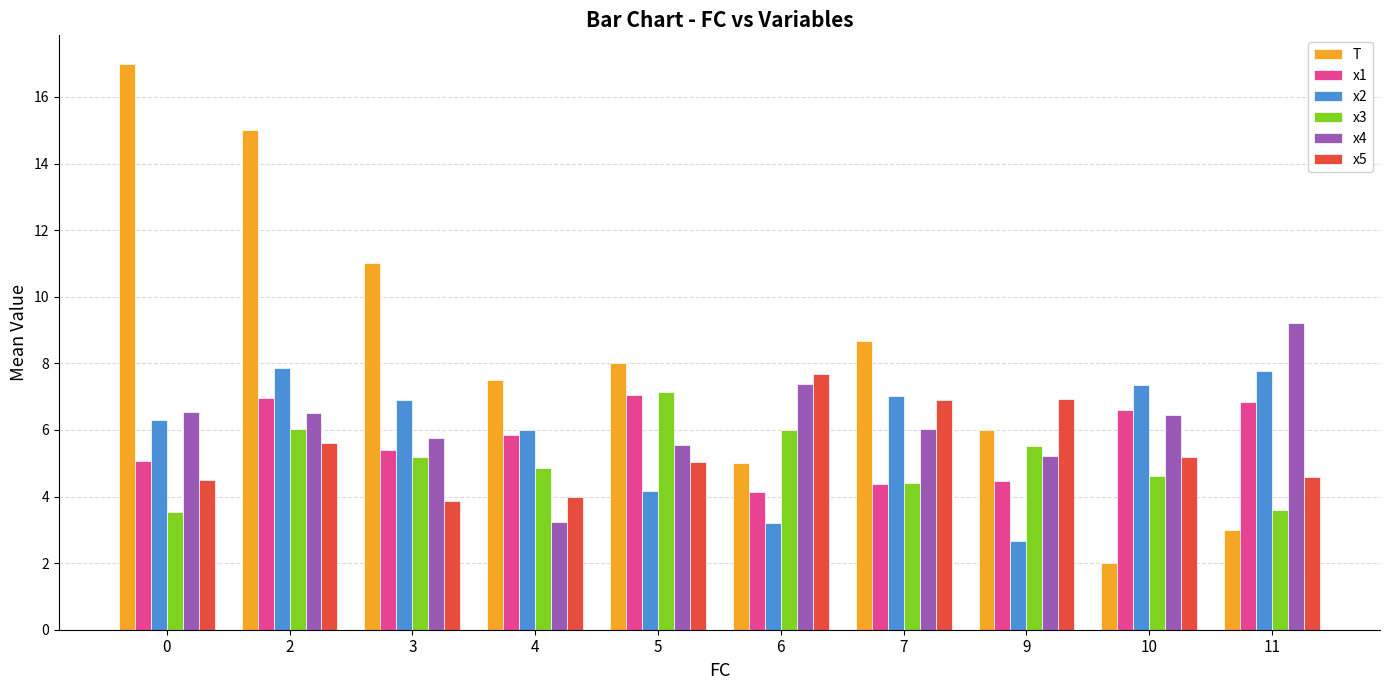

What is the value of the x5 bar at the 3rd from the left?

3.9